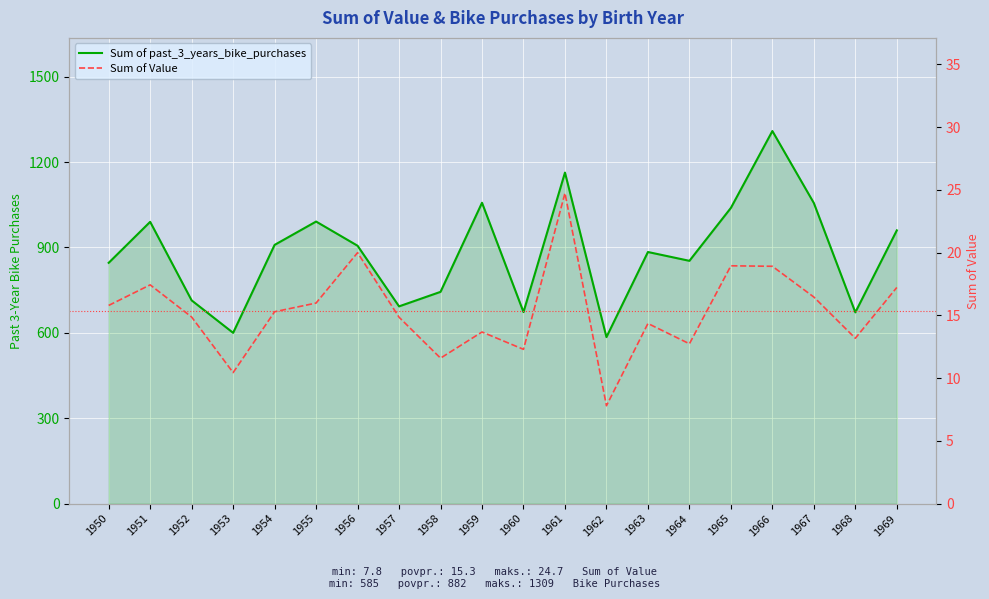

What is the value of the Sum of past_3_years_bike_purchases point at the 8th from the left?

693.0